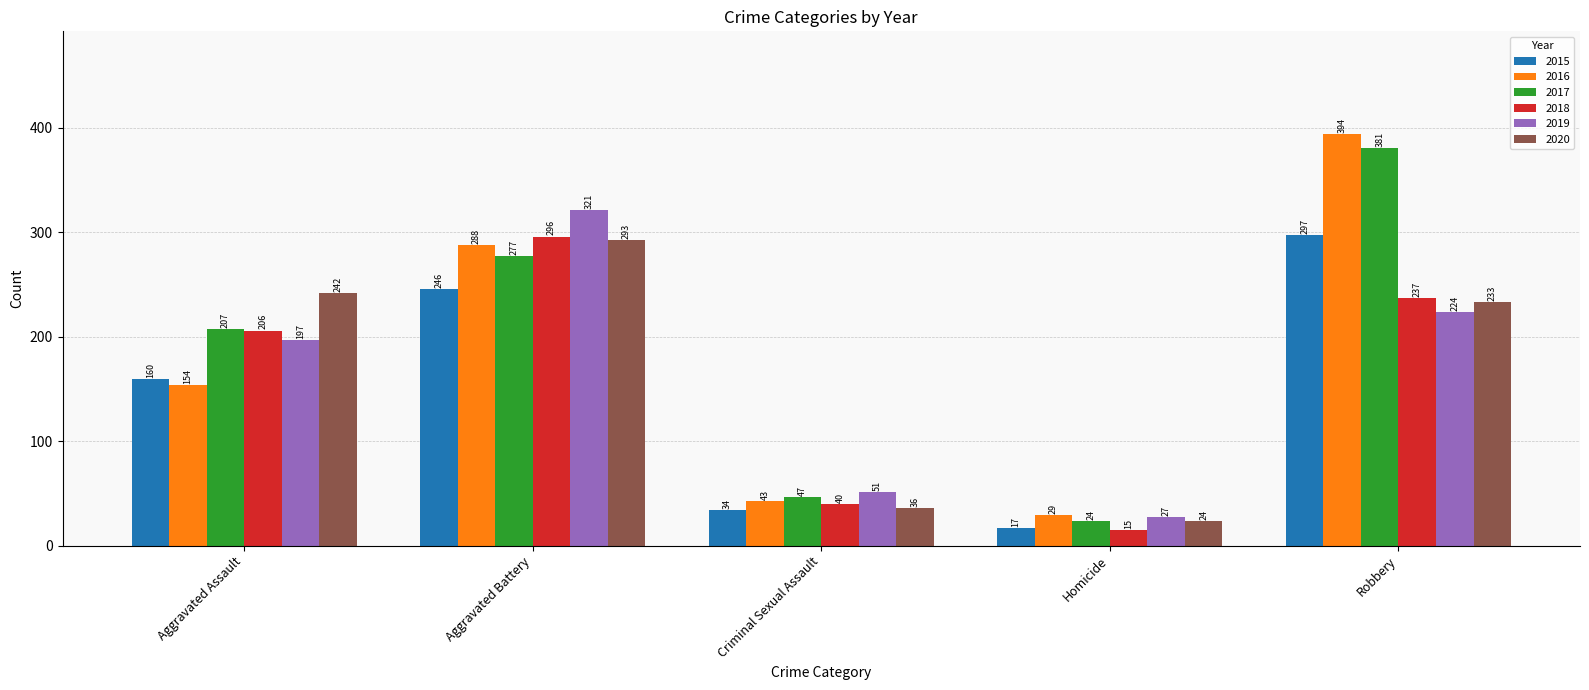

At how many categories does at least one series exceed 35?

4